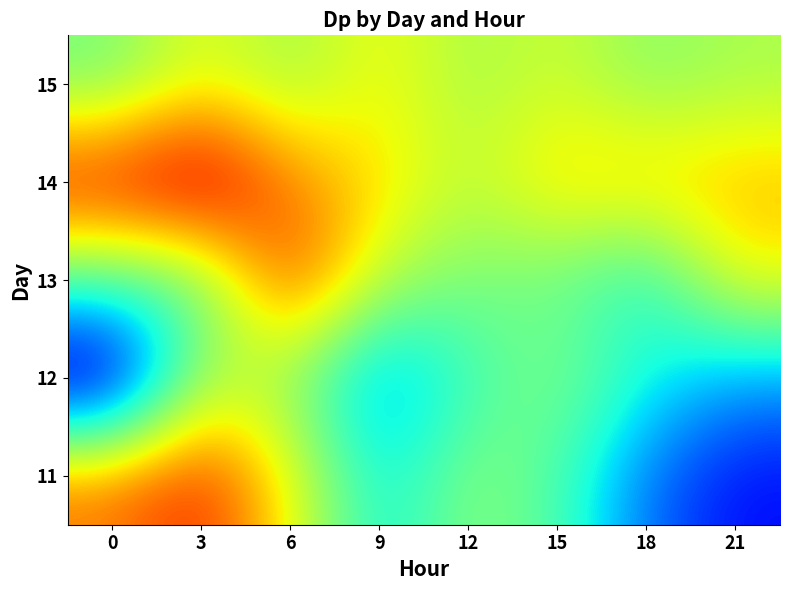

Reading right to left, what are all the values shown in this chart?

11: 21=2.5	18=2.1	15=1.3	12=1.0	9=1.7	6=0.6	3=-0.3	0=0.0
12: 21=1.9	18=1.6	15=1.1	12=1.4	9=2.1	6=1.1	3=0.9	0=3.0
13: 21=0.5	18=1.6	15=1.2	12=1.1	9=0.8	6=-0.3	3=1.3	0=1.3
14: 21=0.3	18=0.4	15=0.4	12=0.8	9=0.4	6=0.1	3=-0.8	0=-0.5
15: 21=0.9	18=1.1	15=0.7	12=0.9	9=0.5	6=1.0	3=0.6	0=1.2